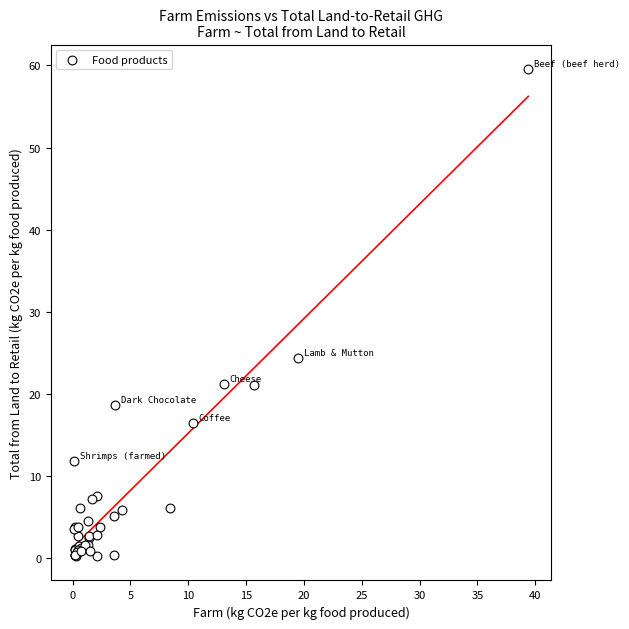

What Y value in the scatter plot is closest to 29?

24.4